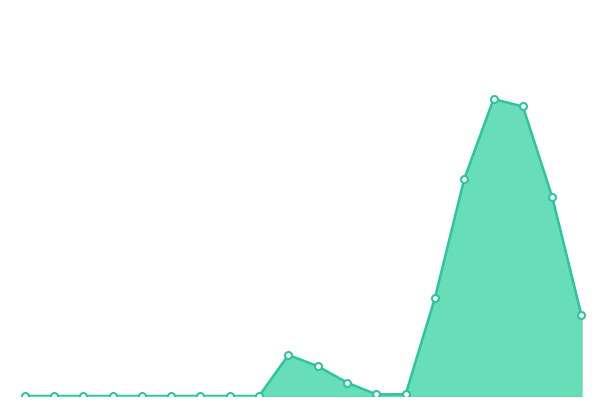

How many lines are shown in the chart?

1